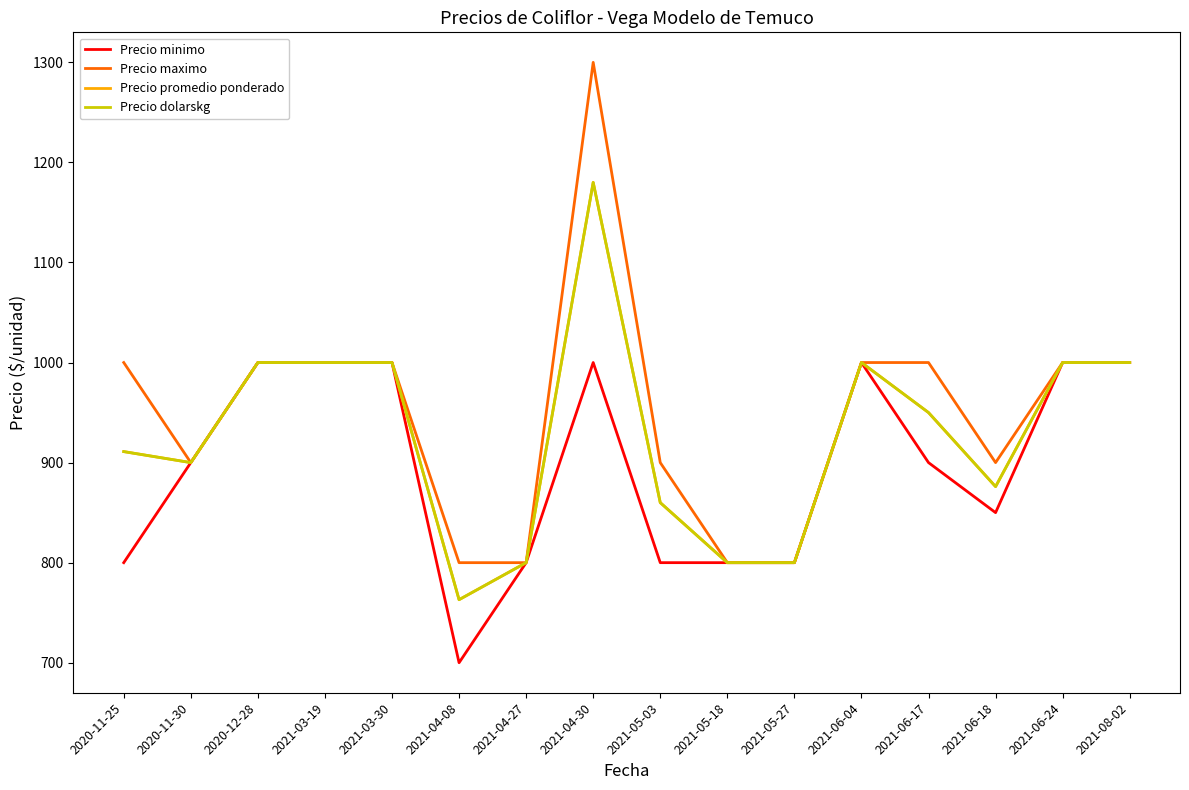

Where is Precio minimo nearest to the value 850?

2021-06-18